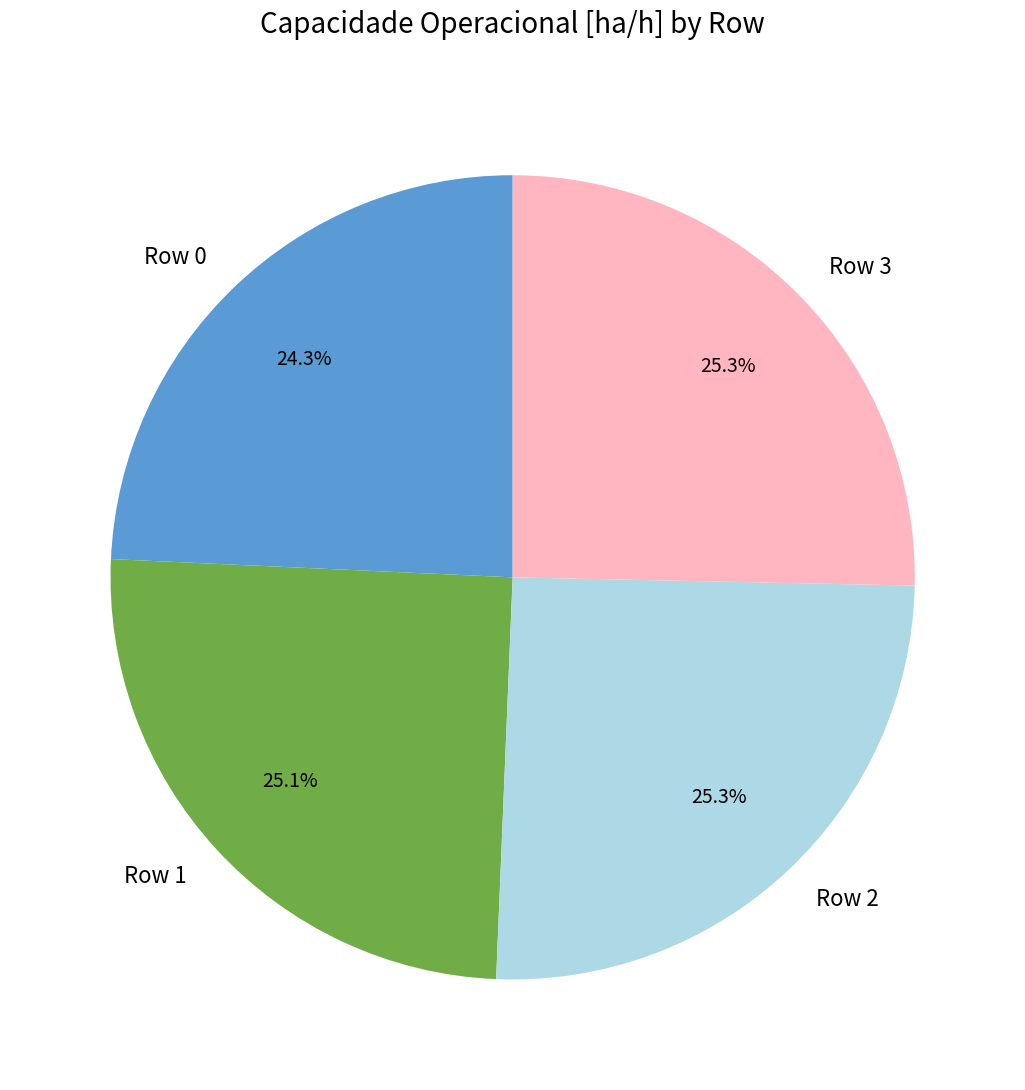

What is the total percentage of Row 3 and Row 1?

50.4%